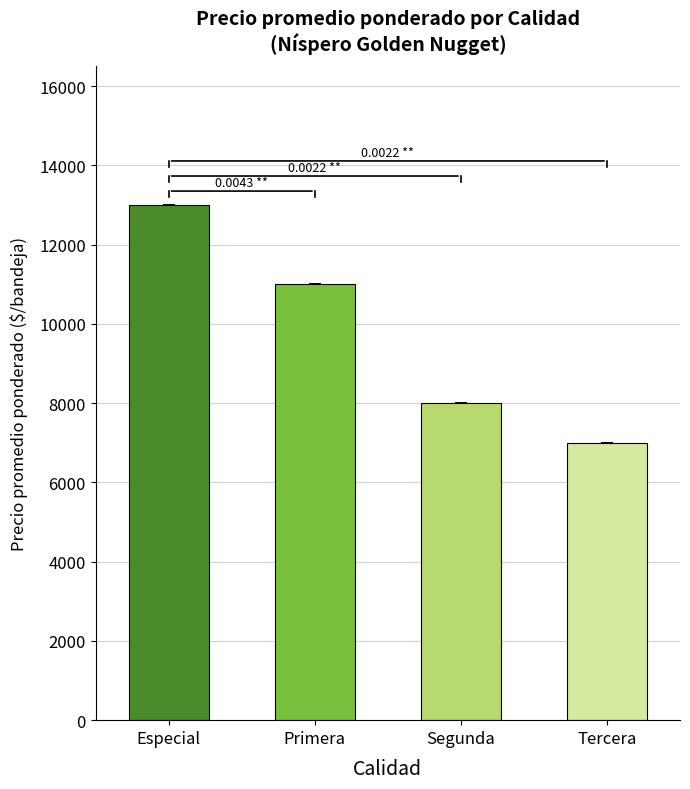

What value does the data have at Segunda, to the nearest 10?

8000